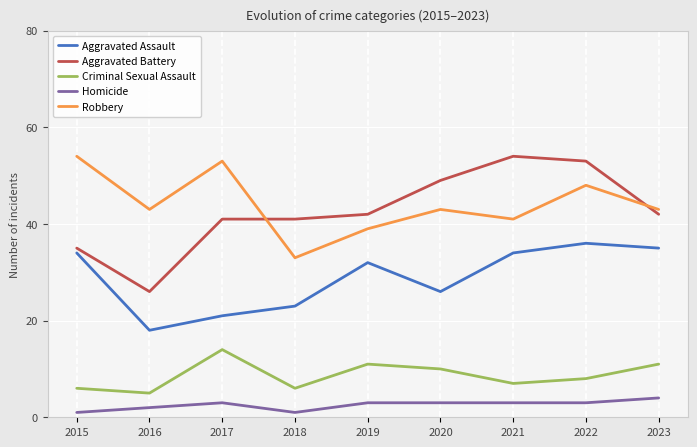

What is the spread (max minus min) of values at 2020?

46